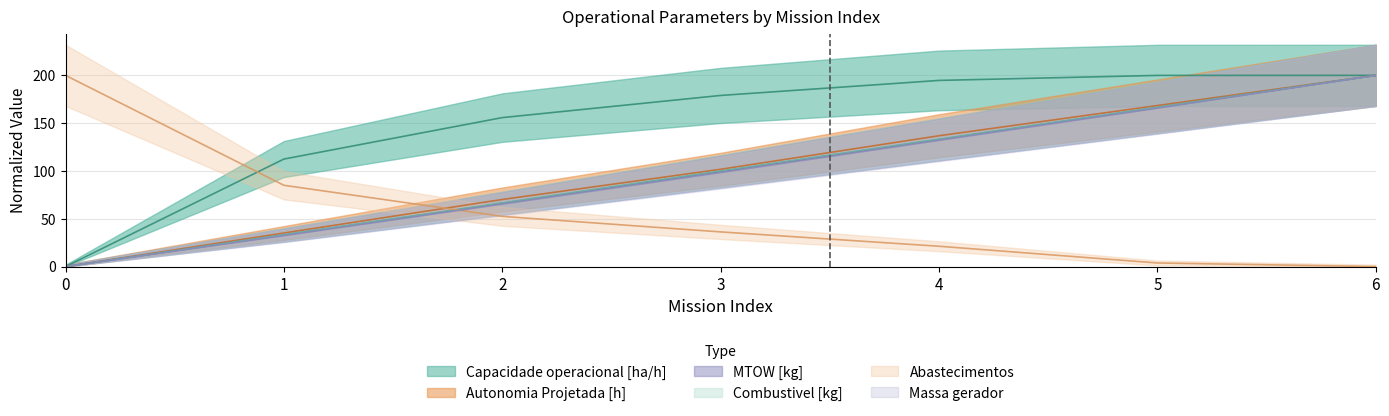

Reading left to right, list all the values displayed in this chart.

Capacidade operacional [ha/h]: 0=0.0	1=112.5	2=155.8	3=179.0	4=194.7	5=200.0	6=200.0
Autonomia Projetada [h]: 0=0.0	1=35.1	2=70.2	3=101.8	4=136.8	5=168.4	6=200.0
MTOW [kg]: 0=0.0	1=33.0	2=66.2	3=99.4	4=132.9	5=166.3	6=200.0
Combustivel [kg]: 0=0.0	1=33.3	2=66.7	3=100.0	4=133.3	5=166.7	6=200.0
Abastecimentos: 0=200.0	1=85.0	2=52.5	3=36.2	4=21.2	5=3.8	6=0.0
Massa gerador: 0=0.0	1=32.3	2=65.3	3=98.3	4=132.0	5=165.7	6=200.0